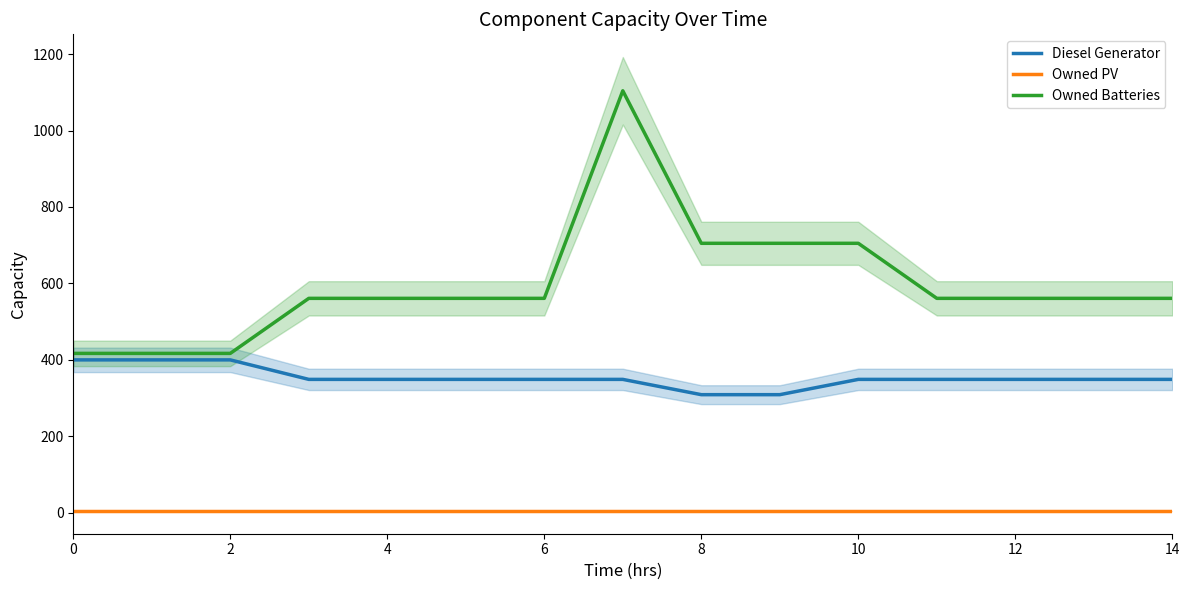

What is the label of the 15th point from the left?

14